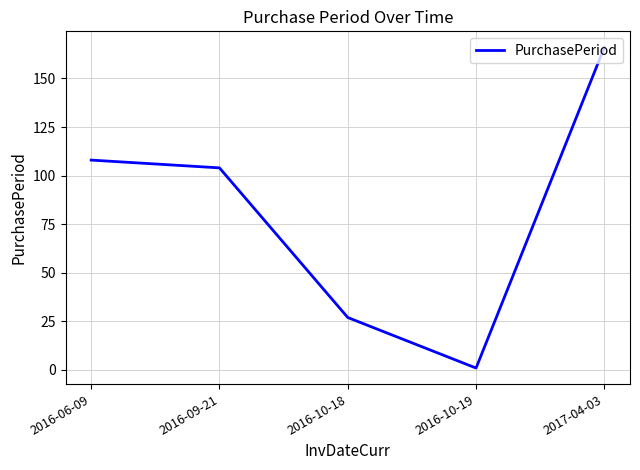

How many interior local valleys (lower than both neighbors) does the data have?

1